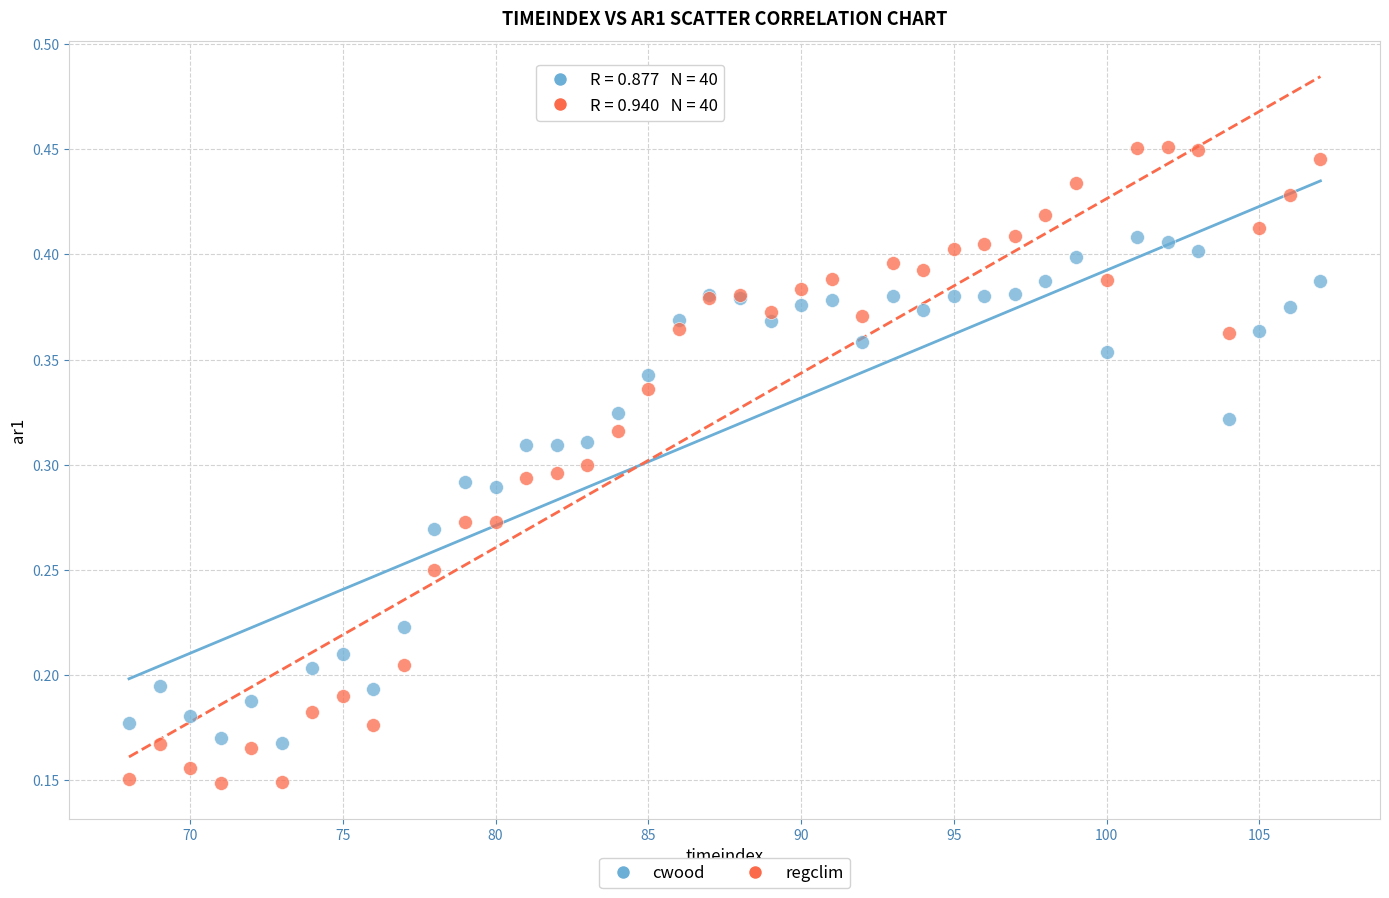

Which series reaches the minimum Y coordinate?

regclim